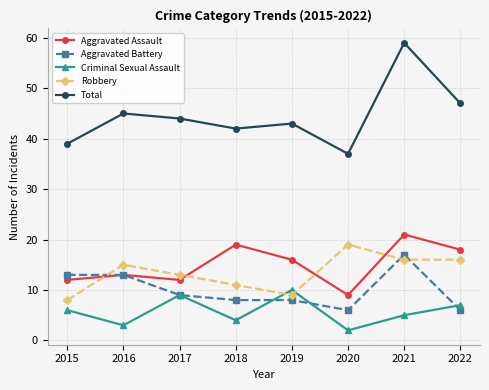

What is the sum of all Criminal Sexual Assault values?

46